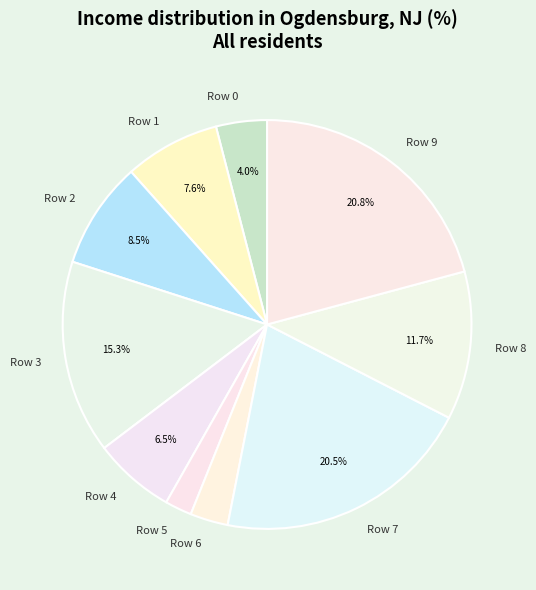

What percentage is NOT represented by Row 7?

79.5%